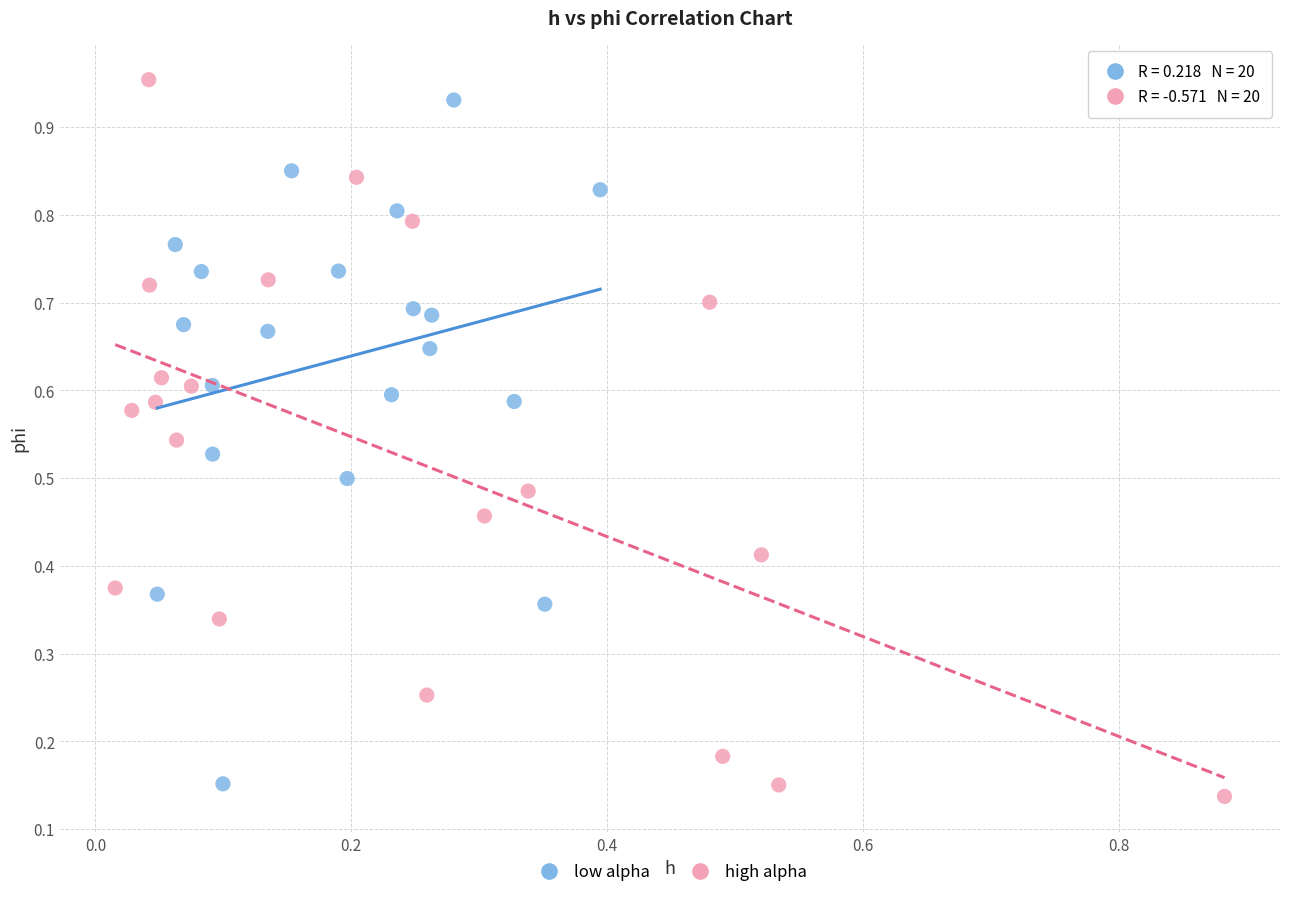

Which series has the largest Y range (max minus min)?

high alpha